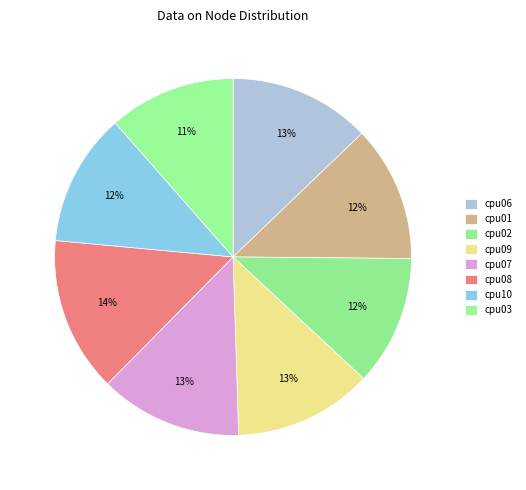

Combined, what portion of the pie is cpu07 and cpu08?

27.0%